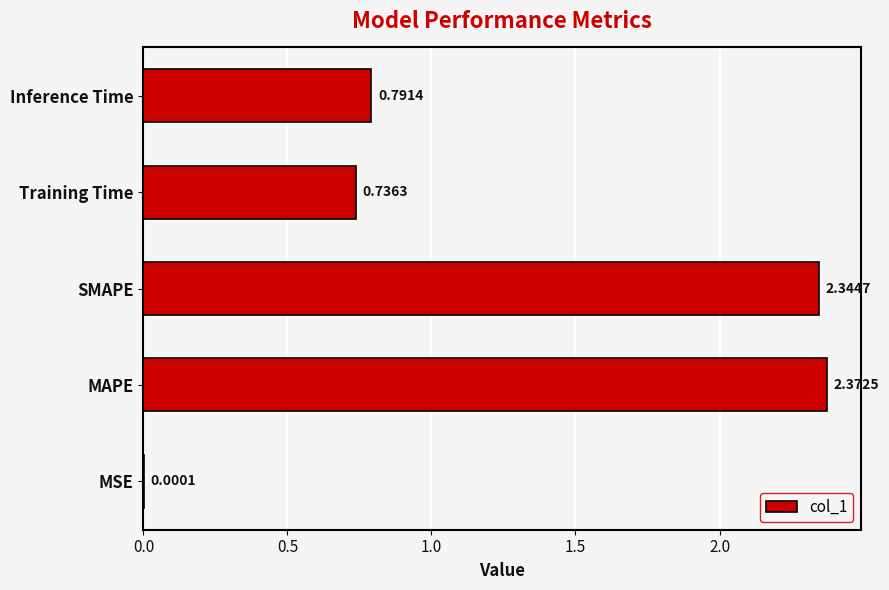

Where is the data nearest to the value 1?

Inference Time